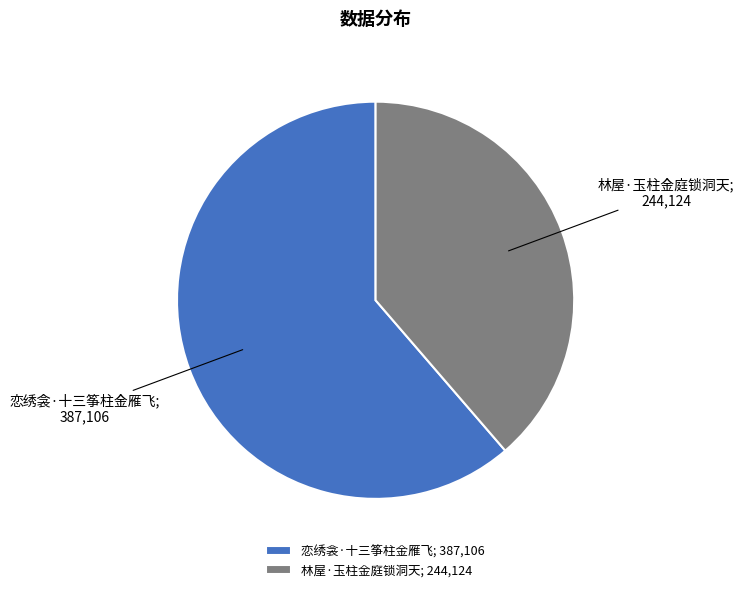

Rank the categories by value from lowest to highest.

林屋·玉柱金庭锁洞天, 恋绣衾·十三筝柱金雁飞